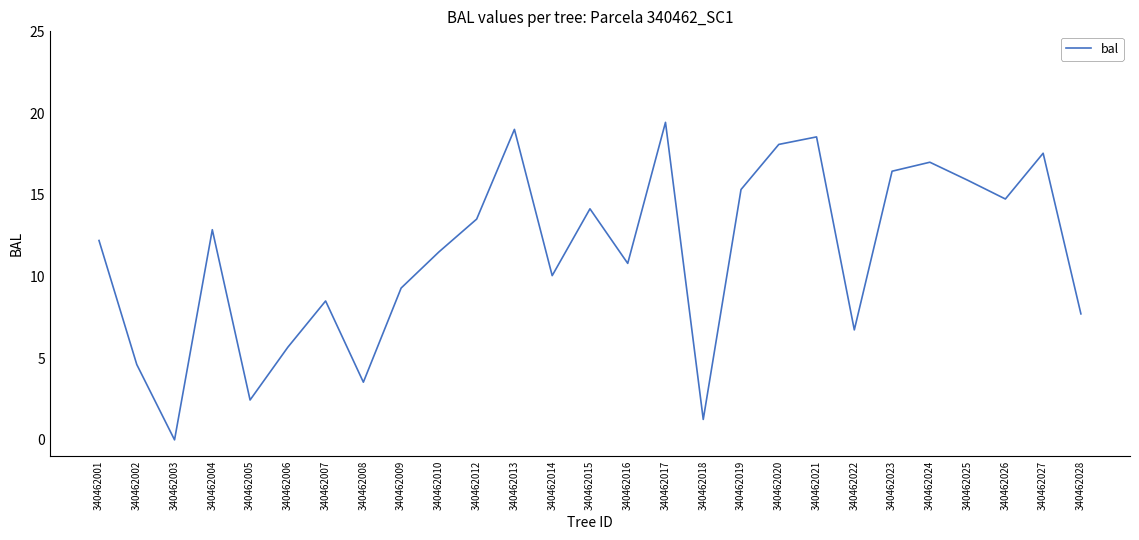

List the labels in order of value, smallest first.

340462003, 340462018, 340462005, 340462008, 340462002, 340462006, 340462022, 340462028, 340462007, 340462009, 340462014, 340462016, 340462010, 340462001, 340462004, 340462012, 340462015, 340462026, 340462019, 340462025, 340462023, 340462024, 340462027, 340462020, 340462021, 340462013, 340462017